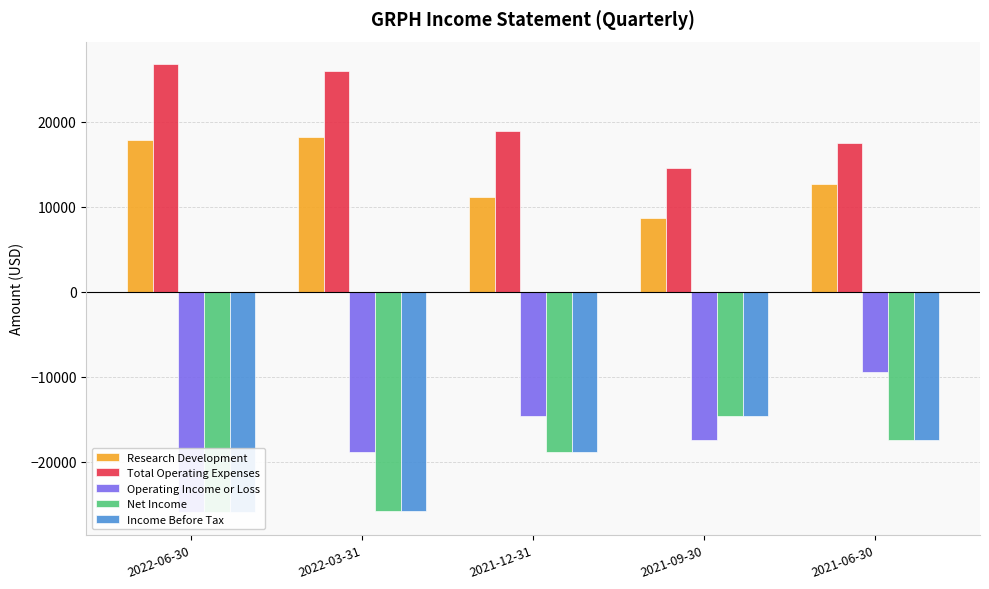

Are the bars grouped side by side (vs. stacked)?

Yes